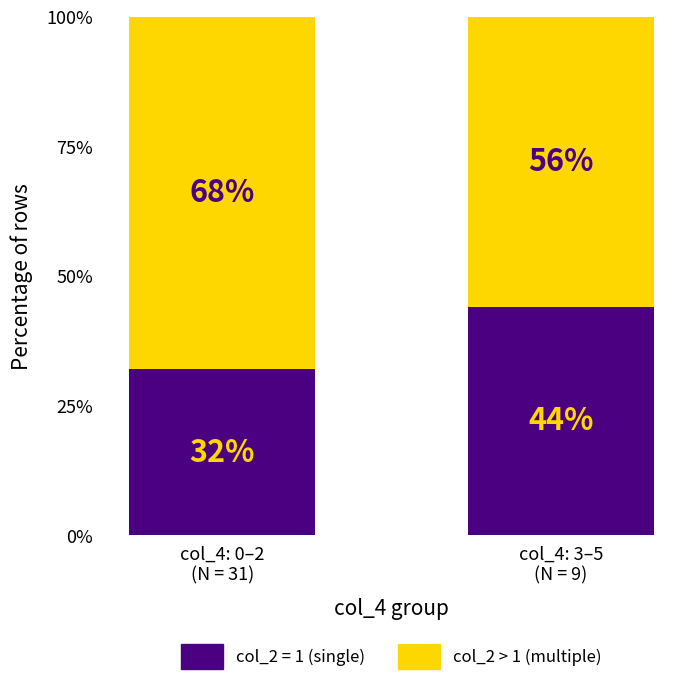

What is the average value of the col_2 = 1 (single) series?

38